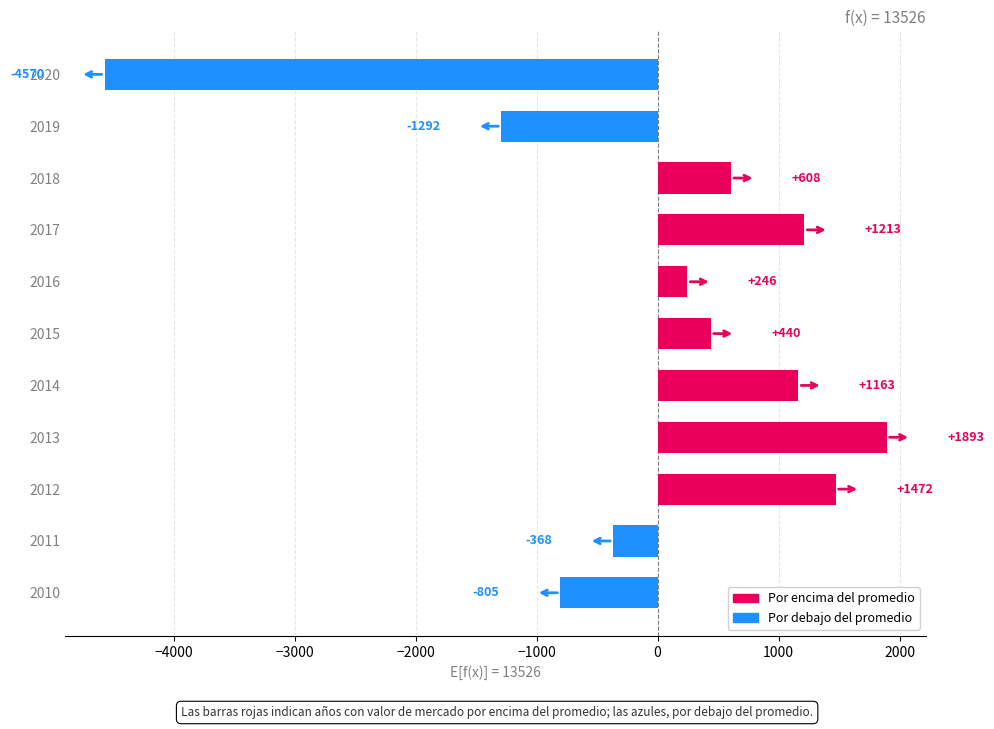

What is the difference between the second highest and second lowest values?

2765.0